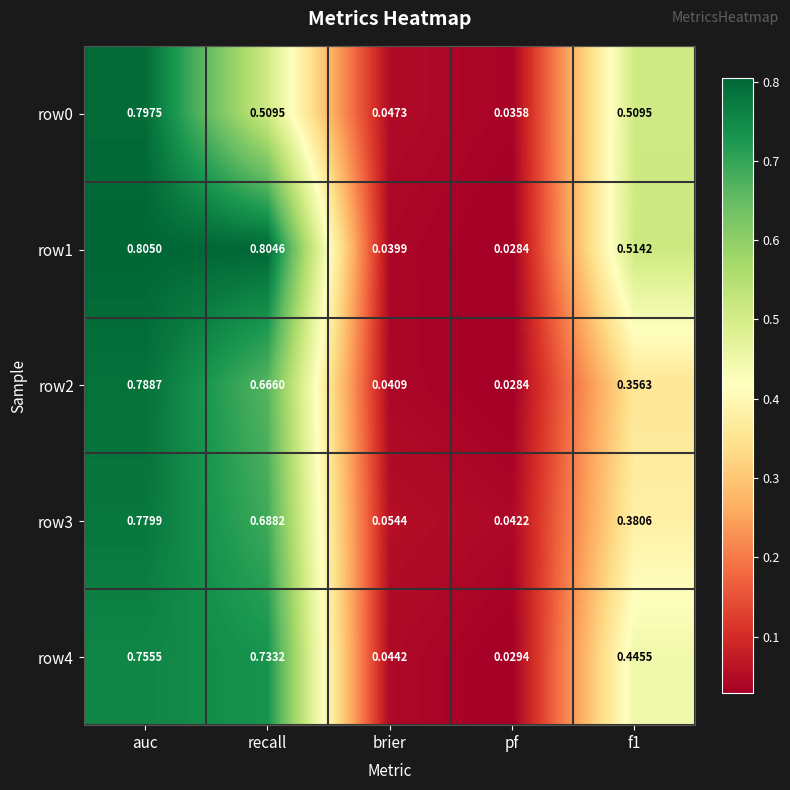

At which label is row1 closest to 0?

pf